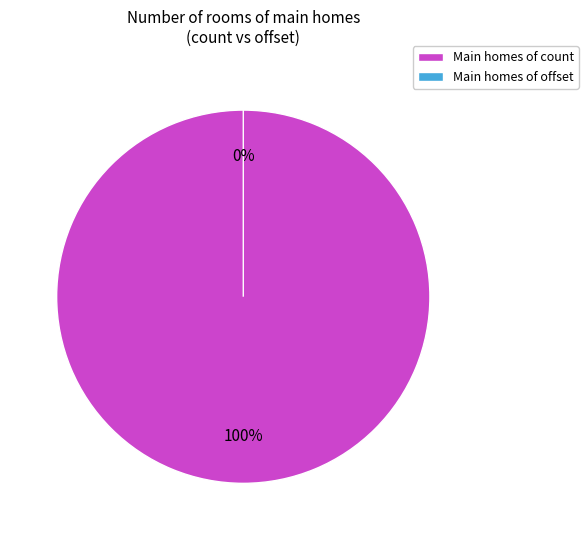

Which slice represents more than half of the pie?

count